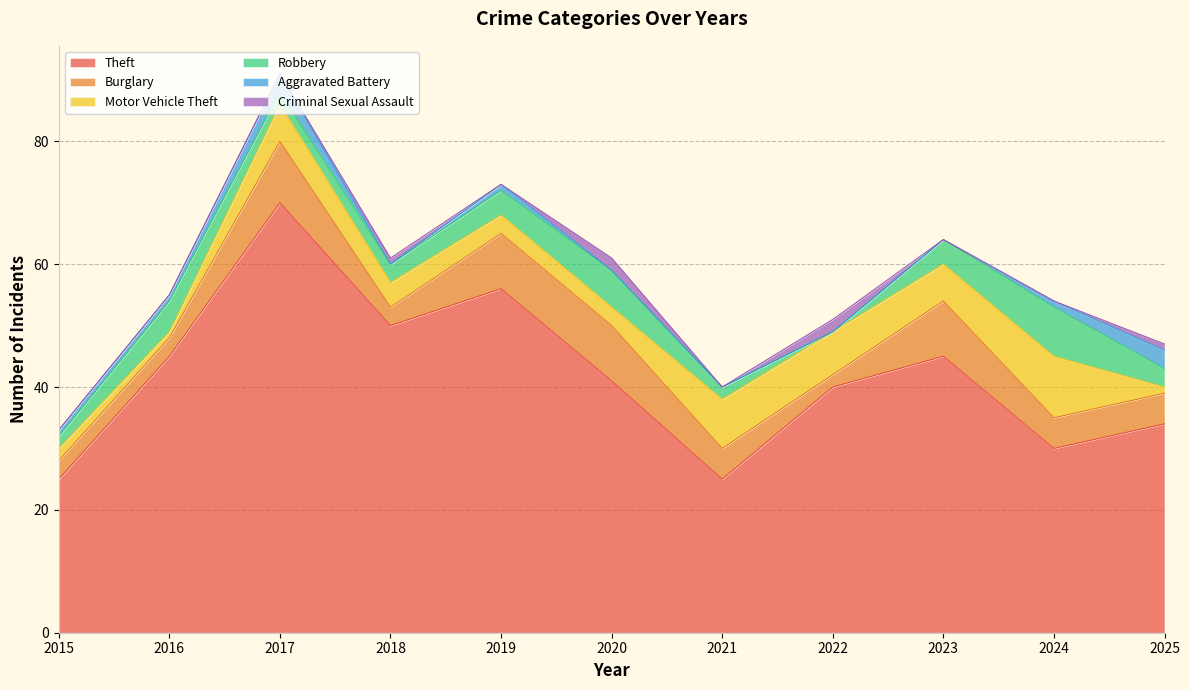

The Aggravated Battery series shows -2 at 2023. True or false?

False